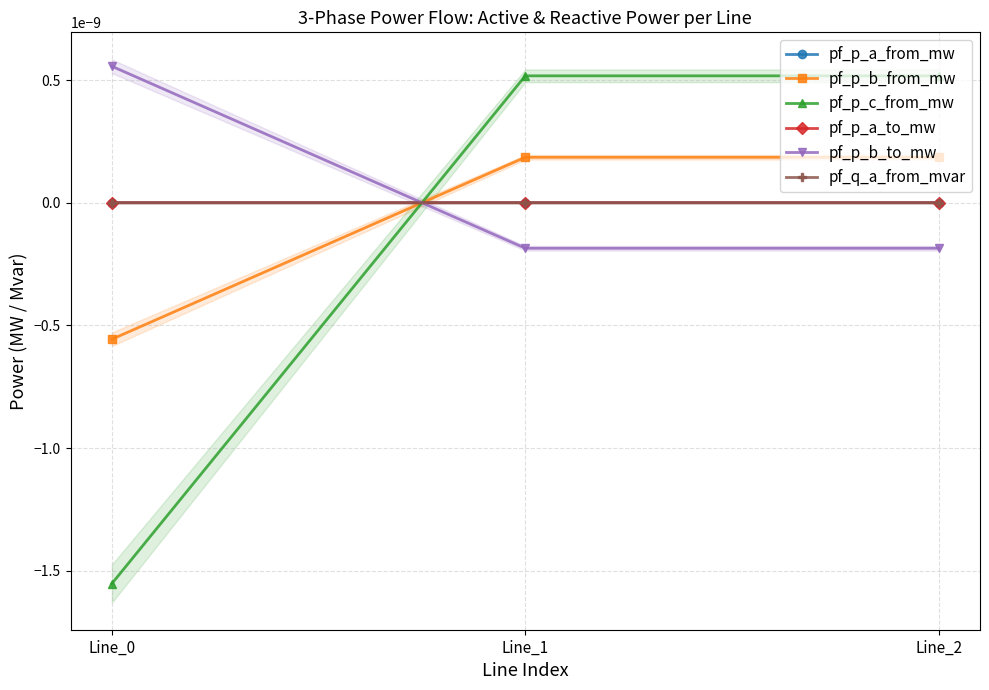

Rank the series at Line_0 from lowest to highest value.

pf_p_c_from_mw, pf_p_b_from_mw, pf_p_a_from_mw, pf_q_a_from_mvar, pf_p_a_to_mw, pf_p_b_to_mw